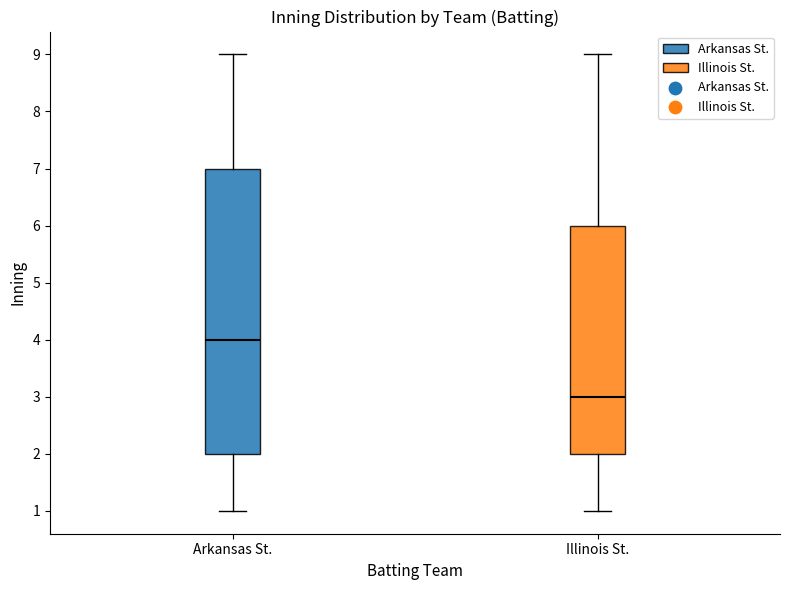

Reading left to right, read every box against the y-axis: the position of its median line, the range the box covers, and the ends of its whiskers. The values are not printed on the chart, so give them approximately, as read against the axis.

Arkansas St.: median 4, box 2 to 7, whiskers 1 to 9
Illinois St.: median 3, box 2 to 6, whiskers 1 to 9